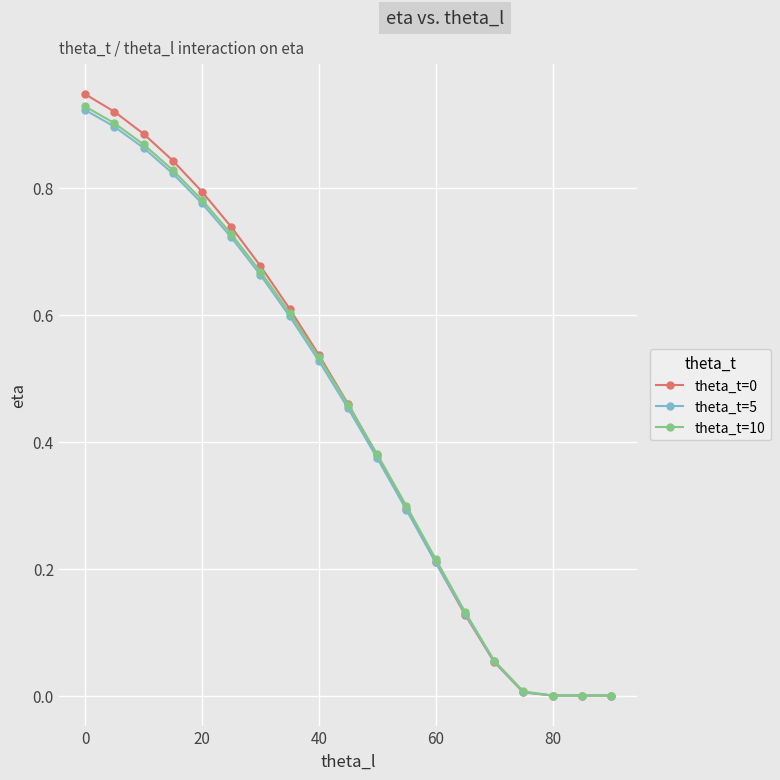

Is this an area chart (filled region under the line)?

No